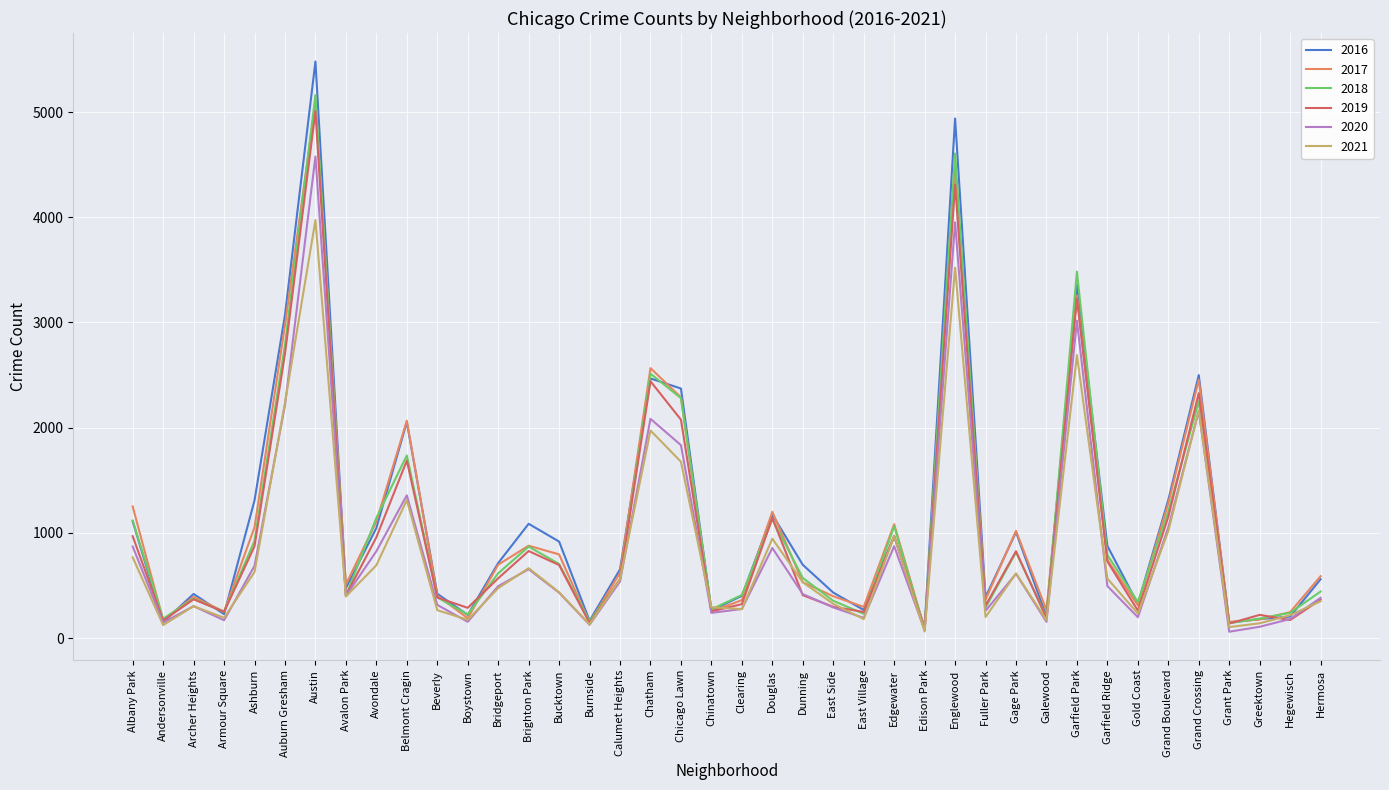

Does the chart display data point markers on the line(s)?

No